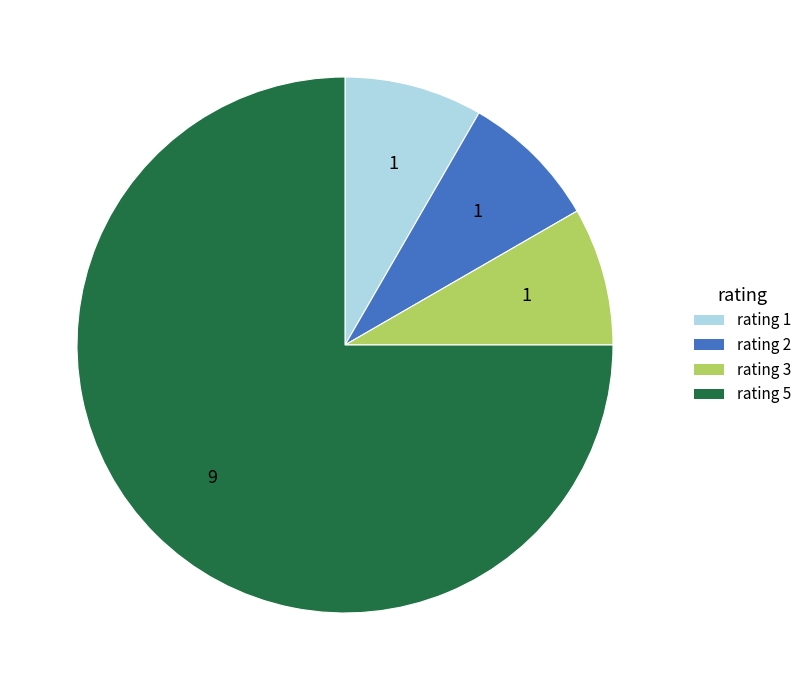

True or false: rating 5 accounts for 75% of the total.

True